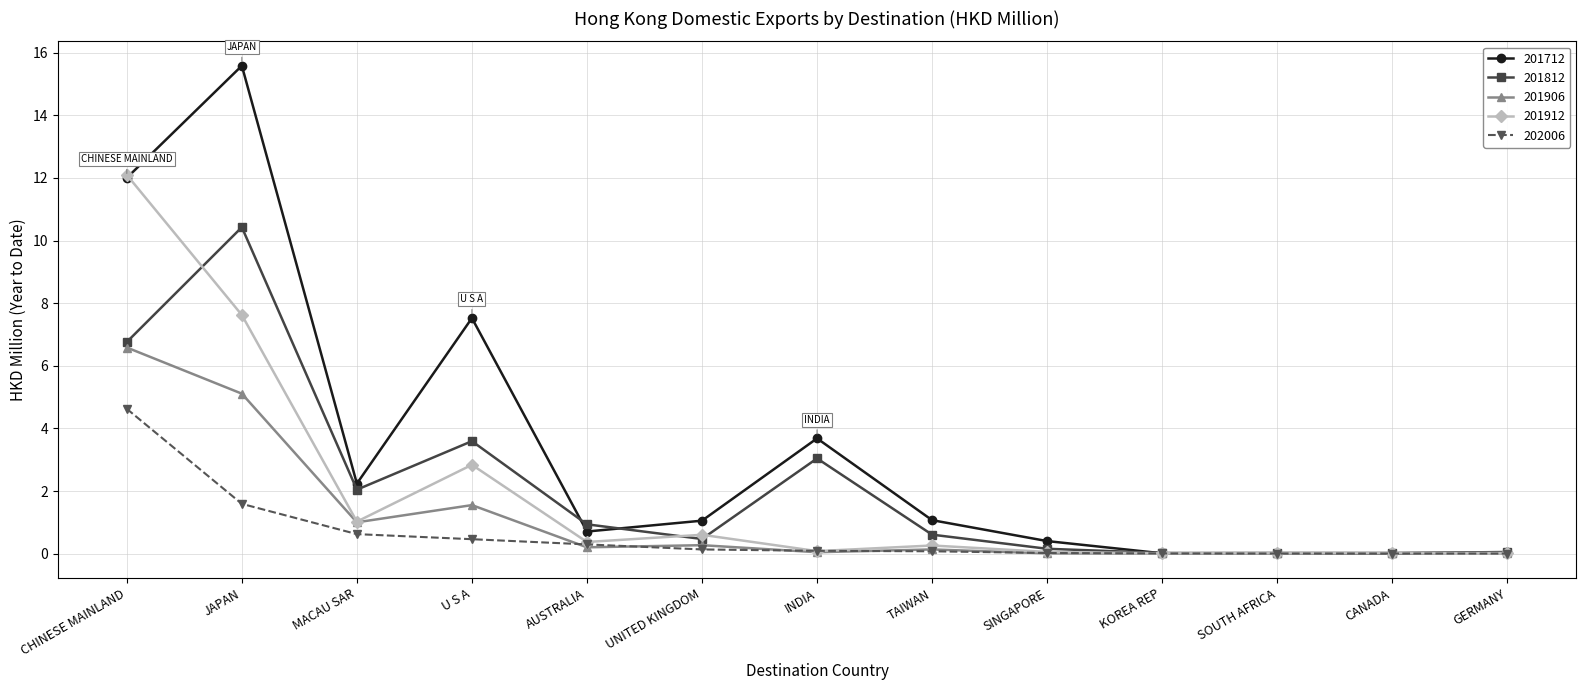

Where does the 201712 series first go above 1?

CHINESE MAINLAND